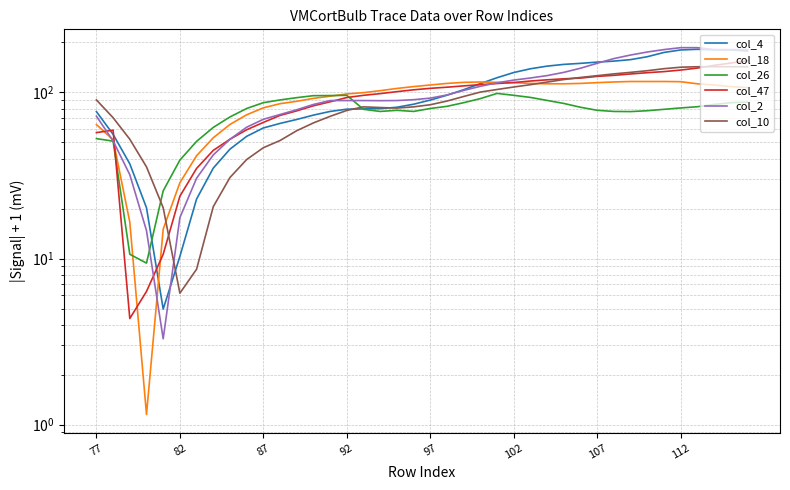

Rank the series by their maximum value, from highest to lowest.

col_2, col_4, col_47, col_10, col_18, col_26